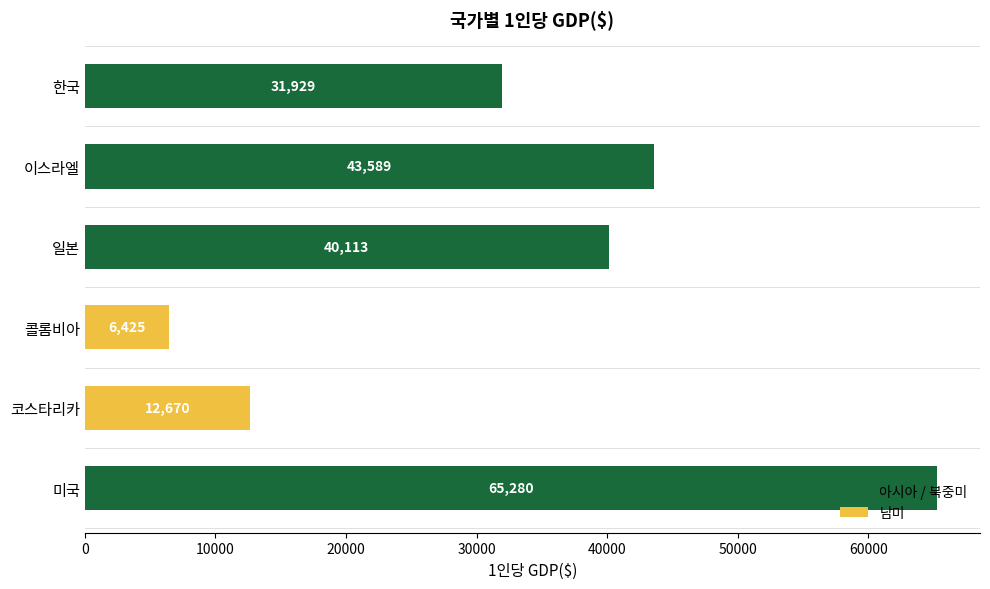

What is the label of the 1st bar from the bottom?

미국